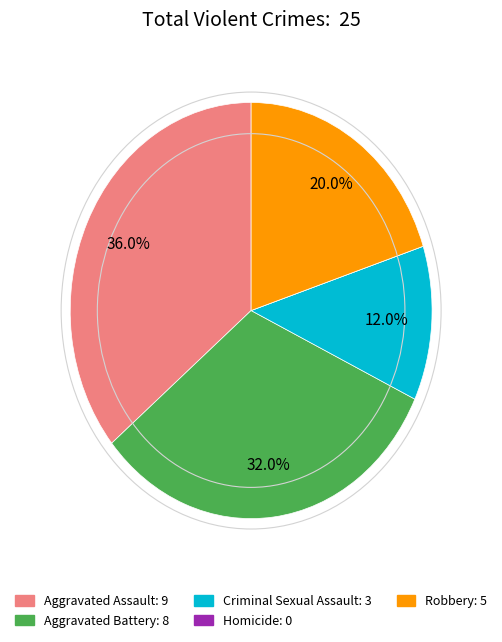

Does Aggravated Battery account for over 50% of the chart?

No